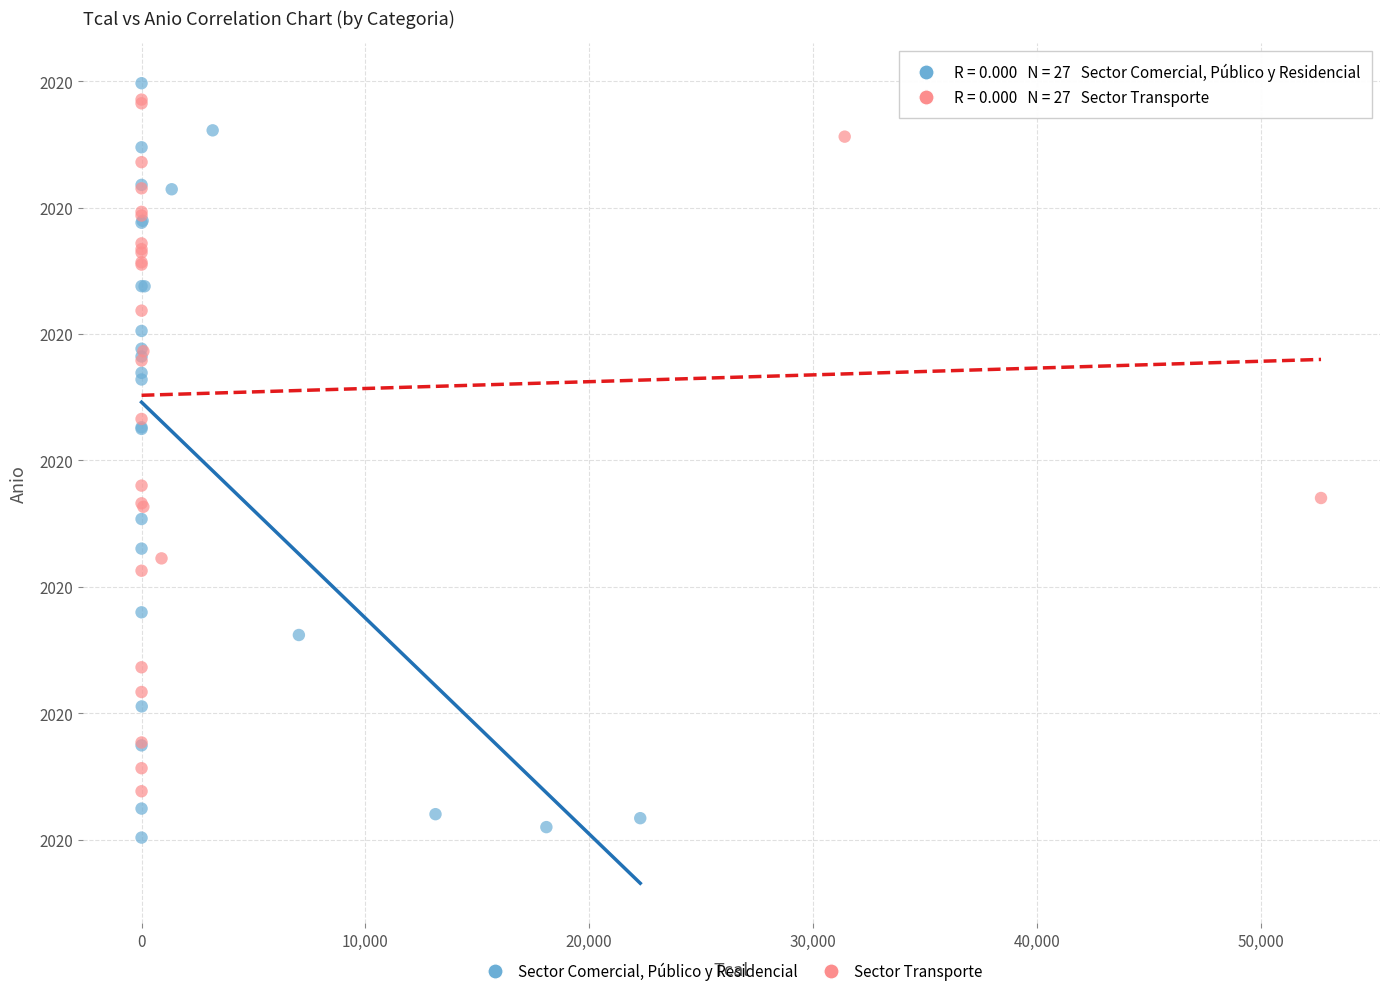

Which series has the largest Y range (max minus min)?

Sector Comercial, Público y Residencial